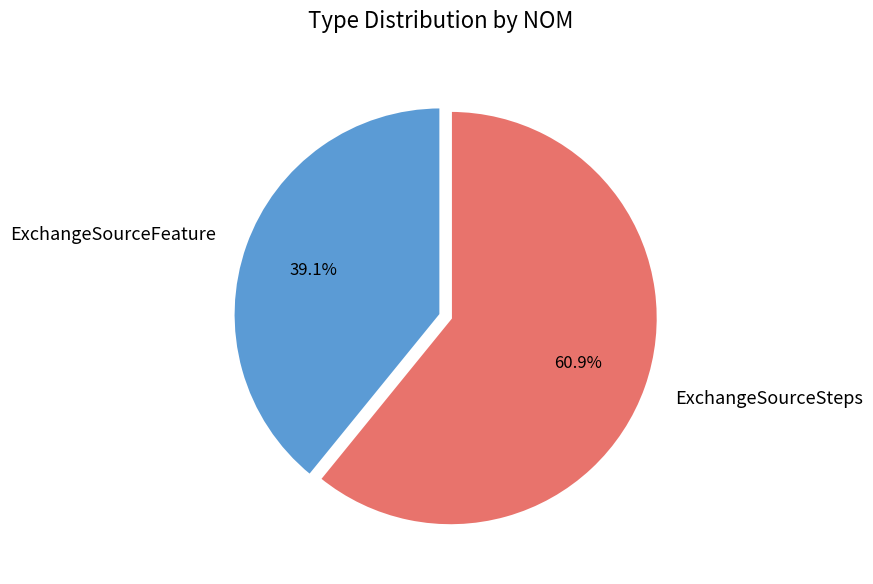

Which category accounts for the majority?

ExchangeSourceSteps